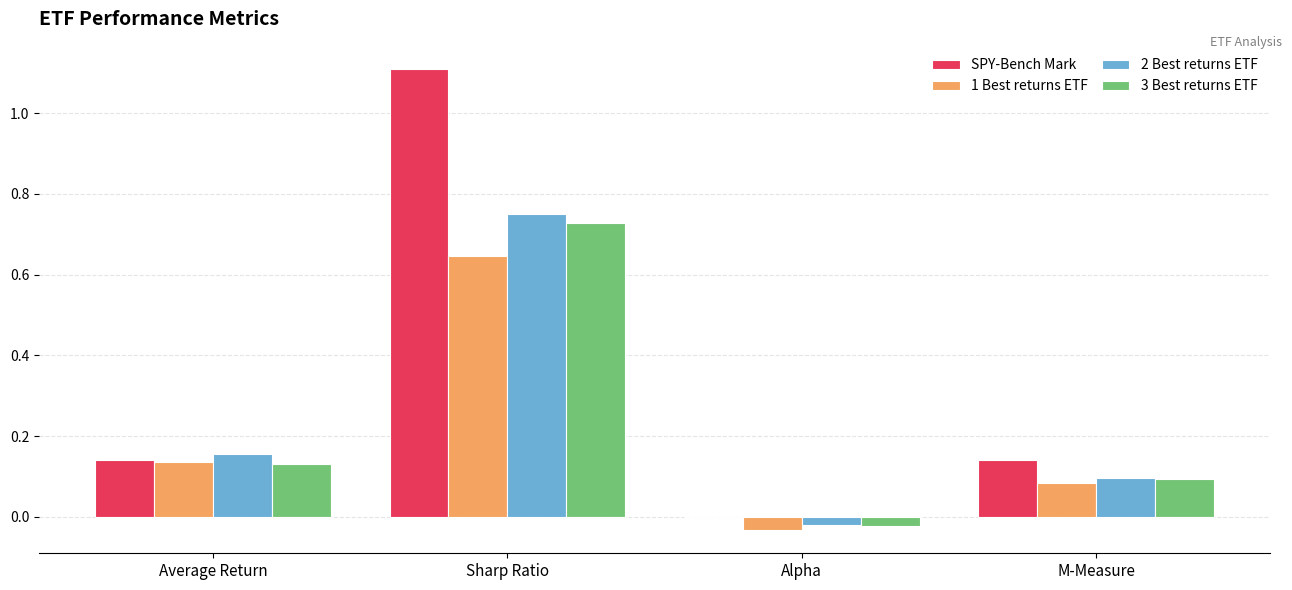

Which series changed the most between Sharp Ratio and M-Measure?

SPY-Bench Mark